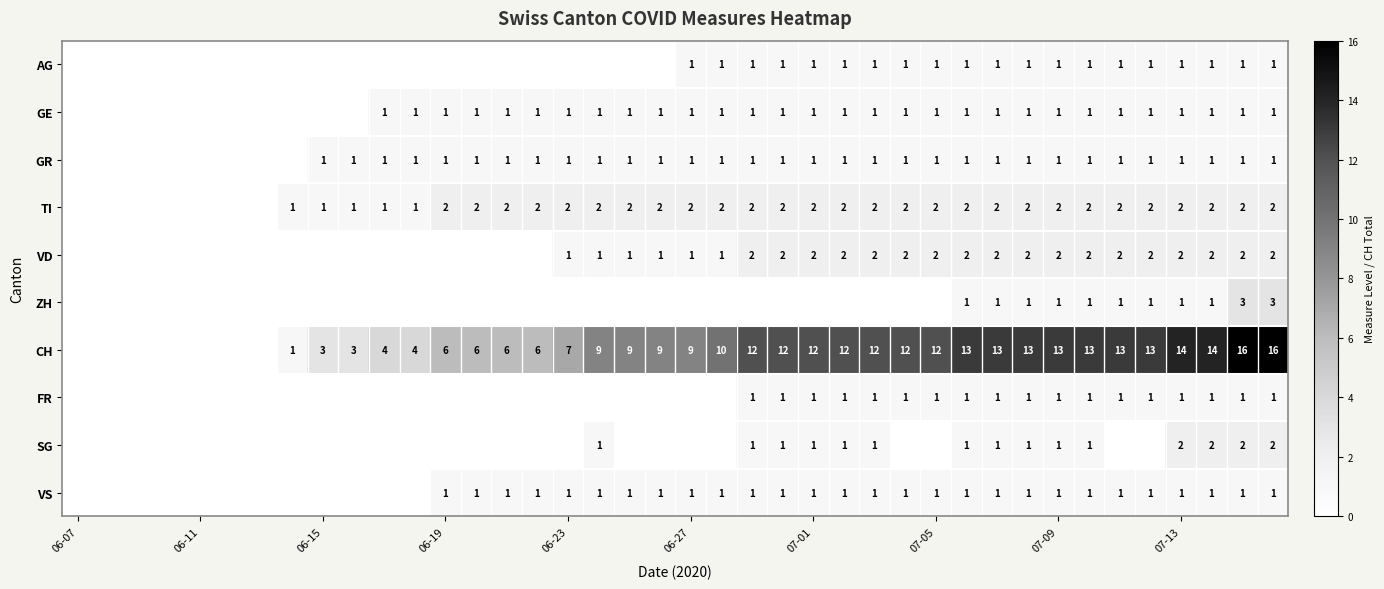

The GE series shows 1 at 07-01. True or false?

True